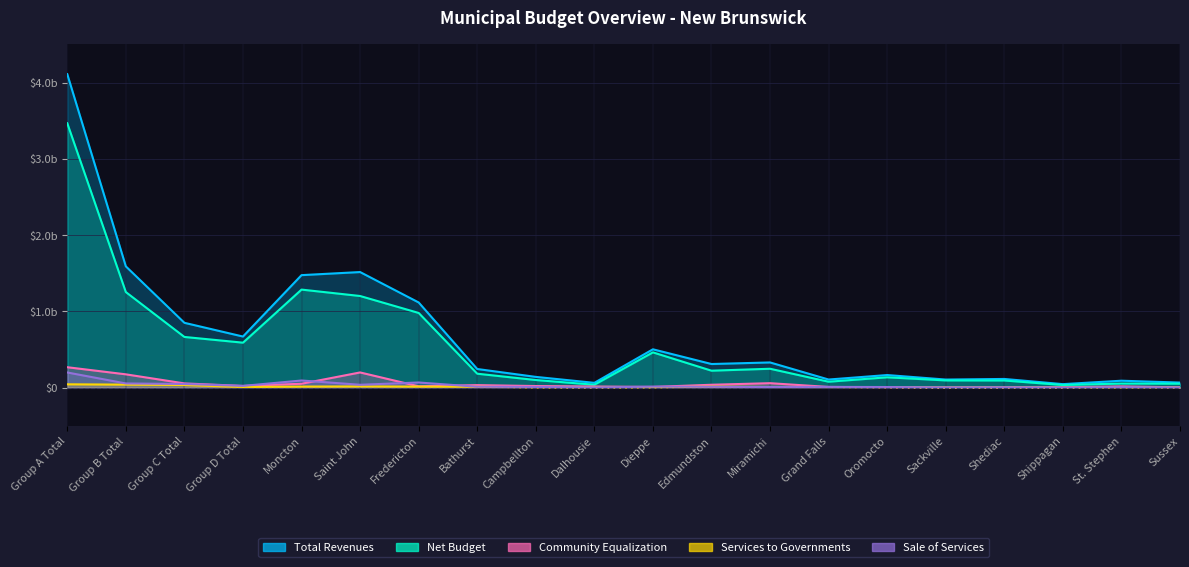

List the series in order of their peak value, lowest first.

Services to Governments, Sale of Services, Community Equalization, Net Budget, Total Revenues